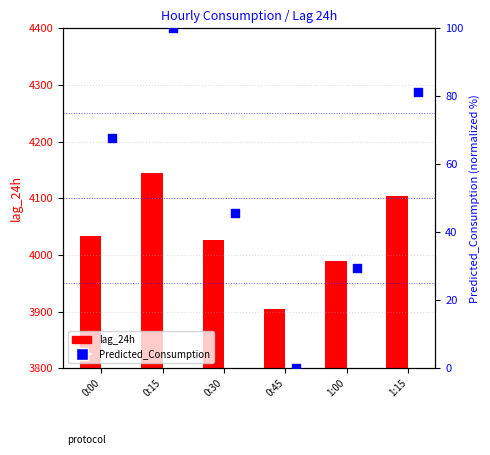

Which series has the largest total across all categories?

lag_24h